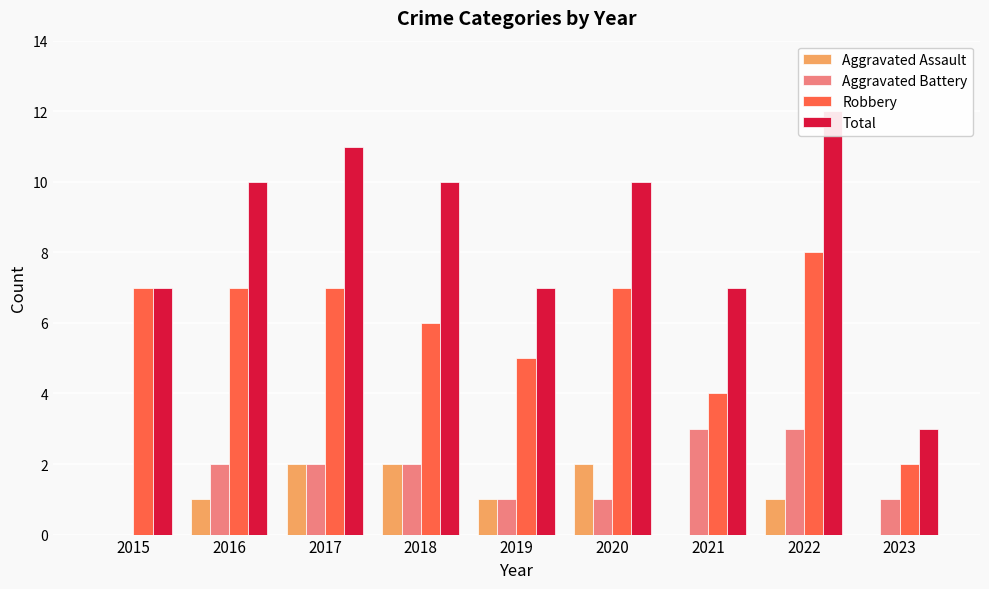

Which series has the largest total across all categories?

Total